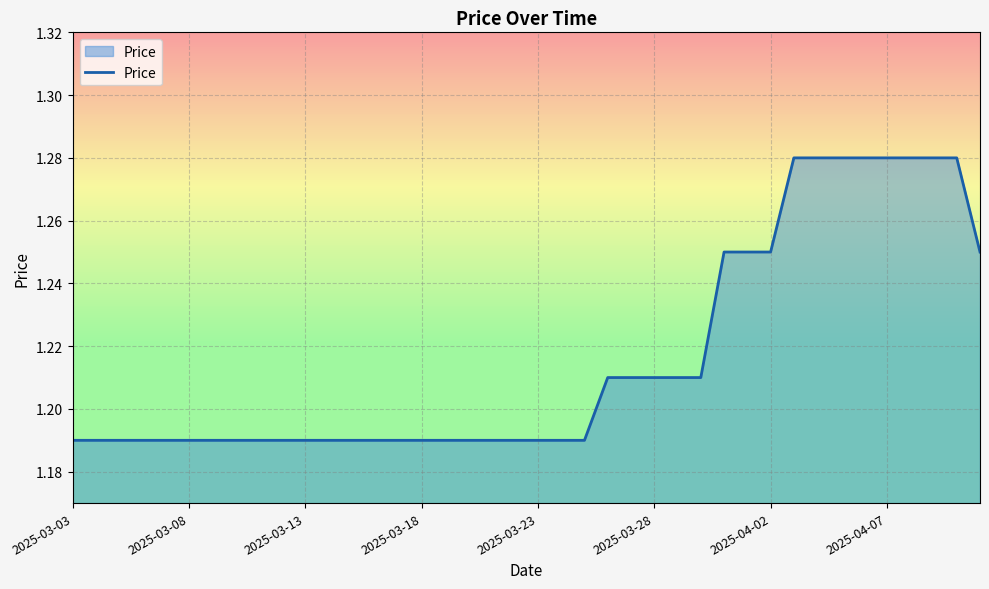

Is this an area chart (filled region under the line)?

Yes